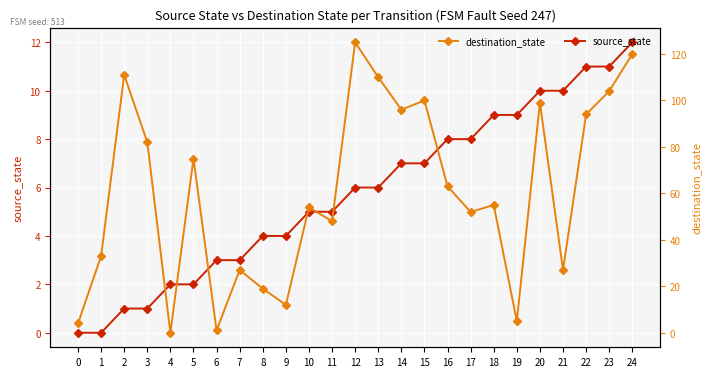

What is the spread (max minus min) of values at 7?

24